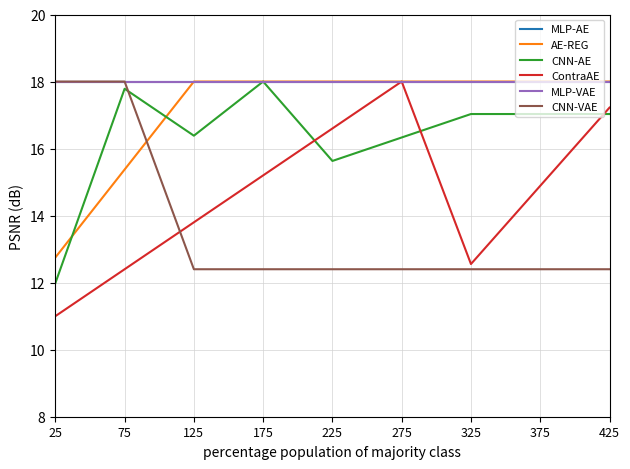

Which series changed the most between 25 and 175?

CNN-AE